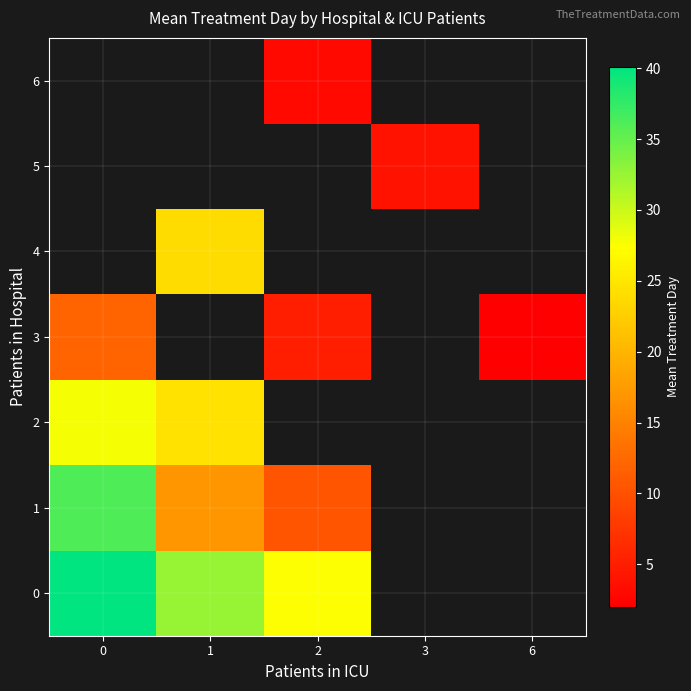

True or false: 0 has a value of 27.5 at 2.

True